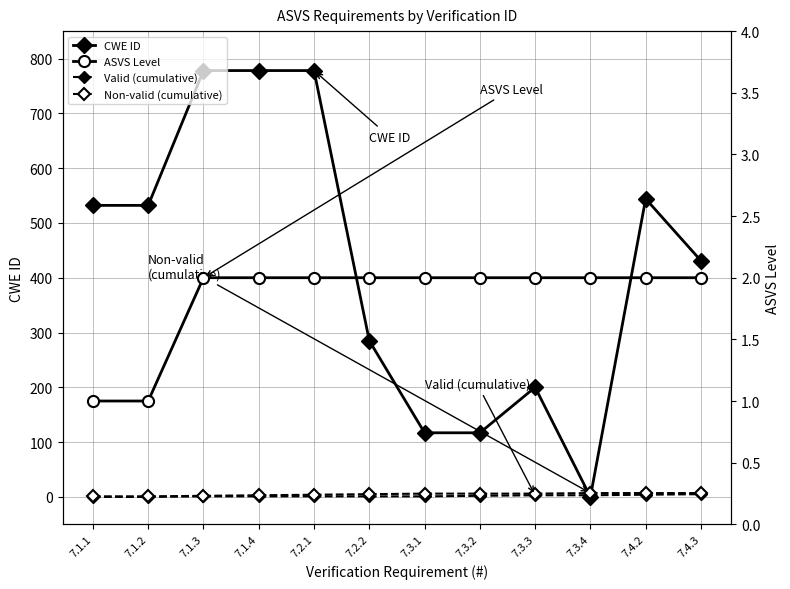

In CWE ID, how many points are lower than both neighbors (excluding endpoints)?

1